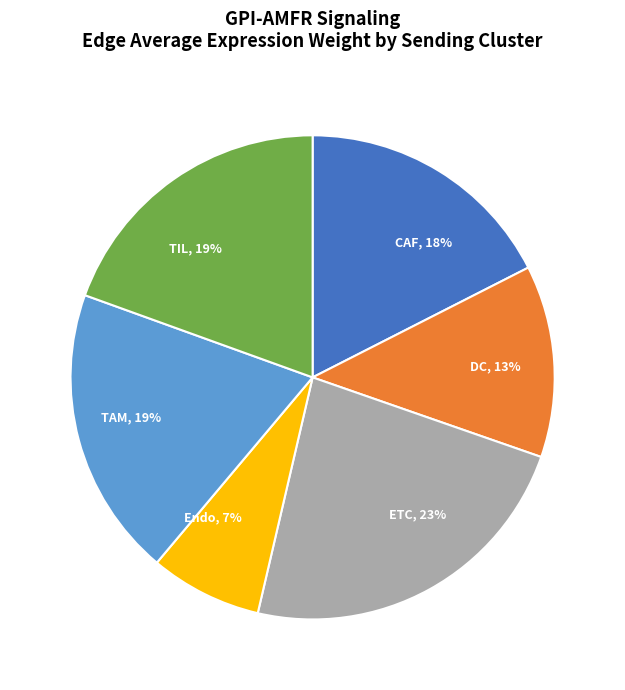

Between CAF and DC, which is larger?

CAF